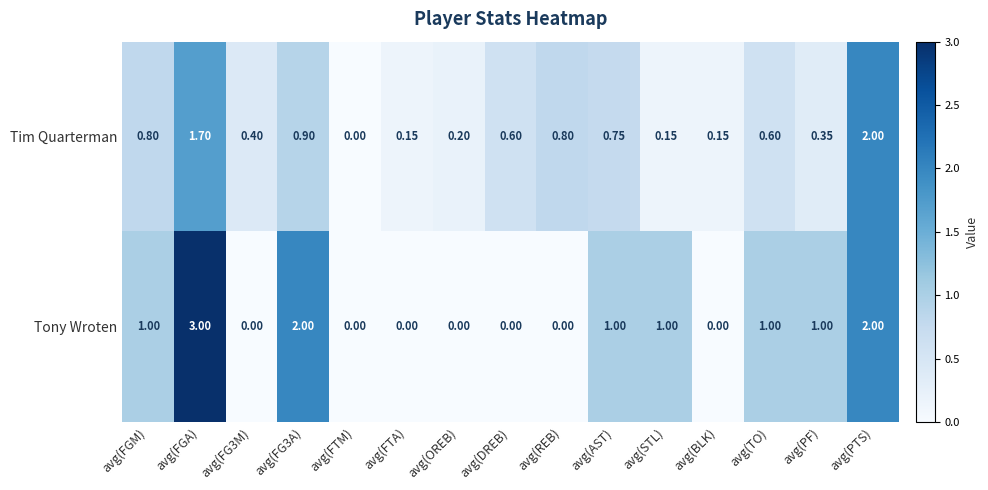

Which series changed the most between avg(FGA) and avg(FG3A)?

Tony Wroten